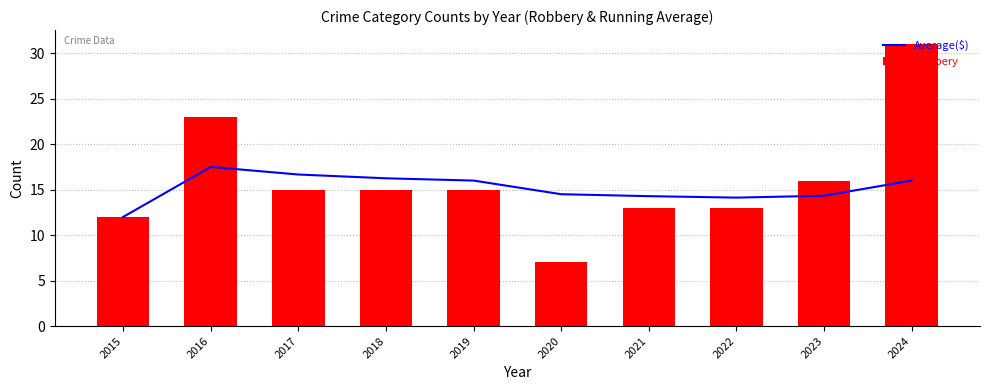

What are all the series names shown in the legend?

Average($), Robbery